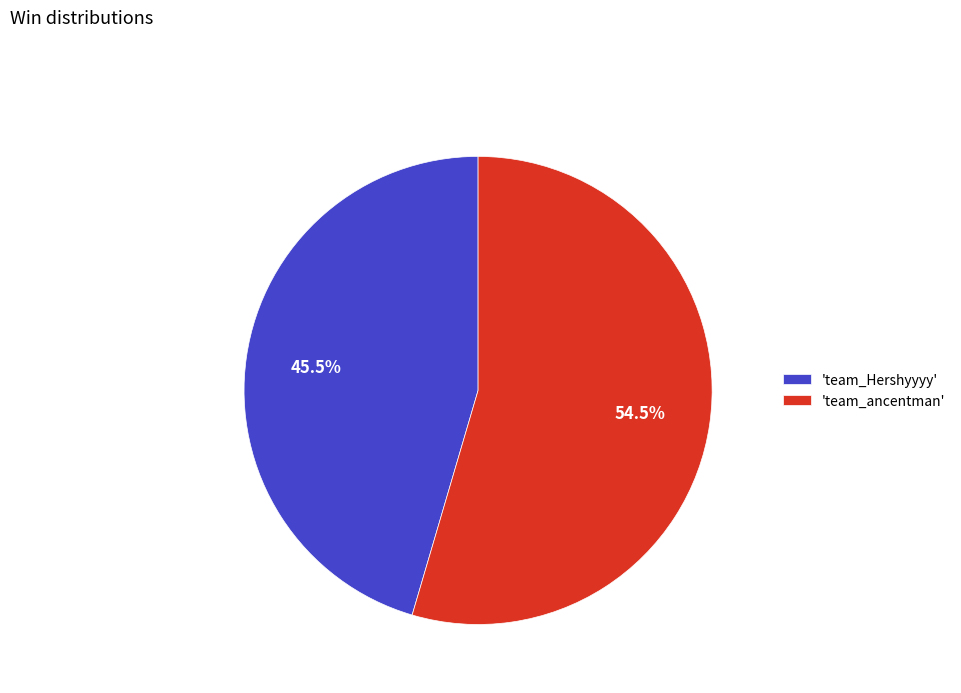

How many slices are in this pie chart?

2